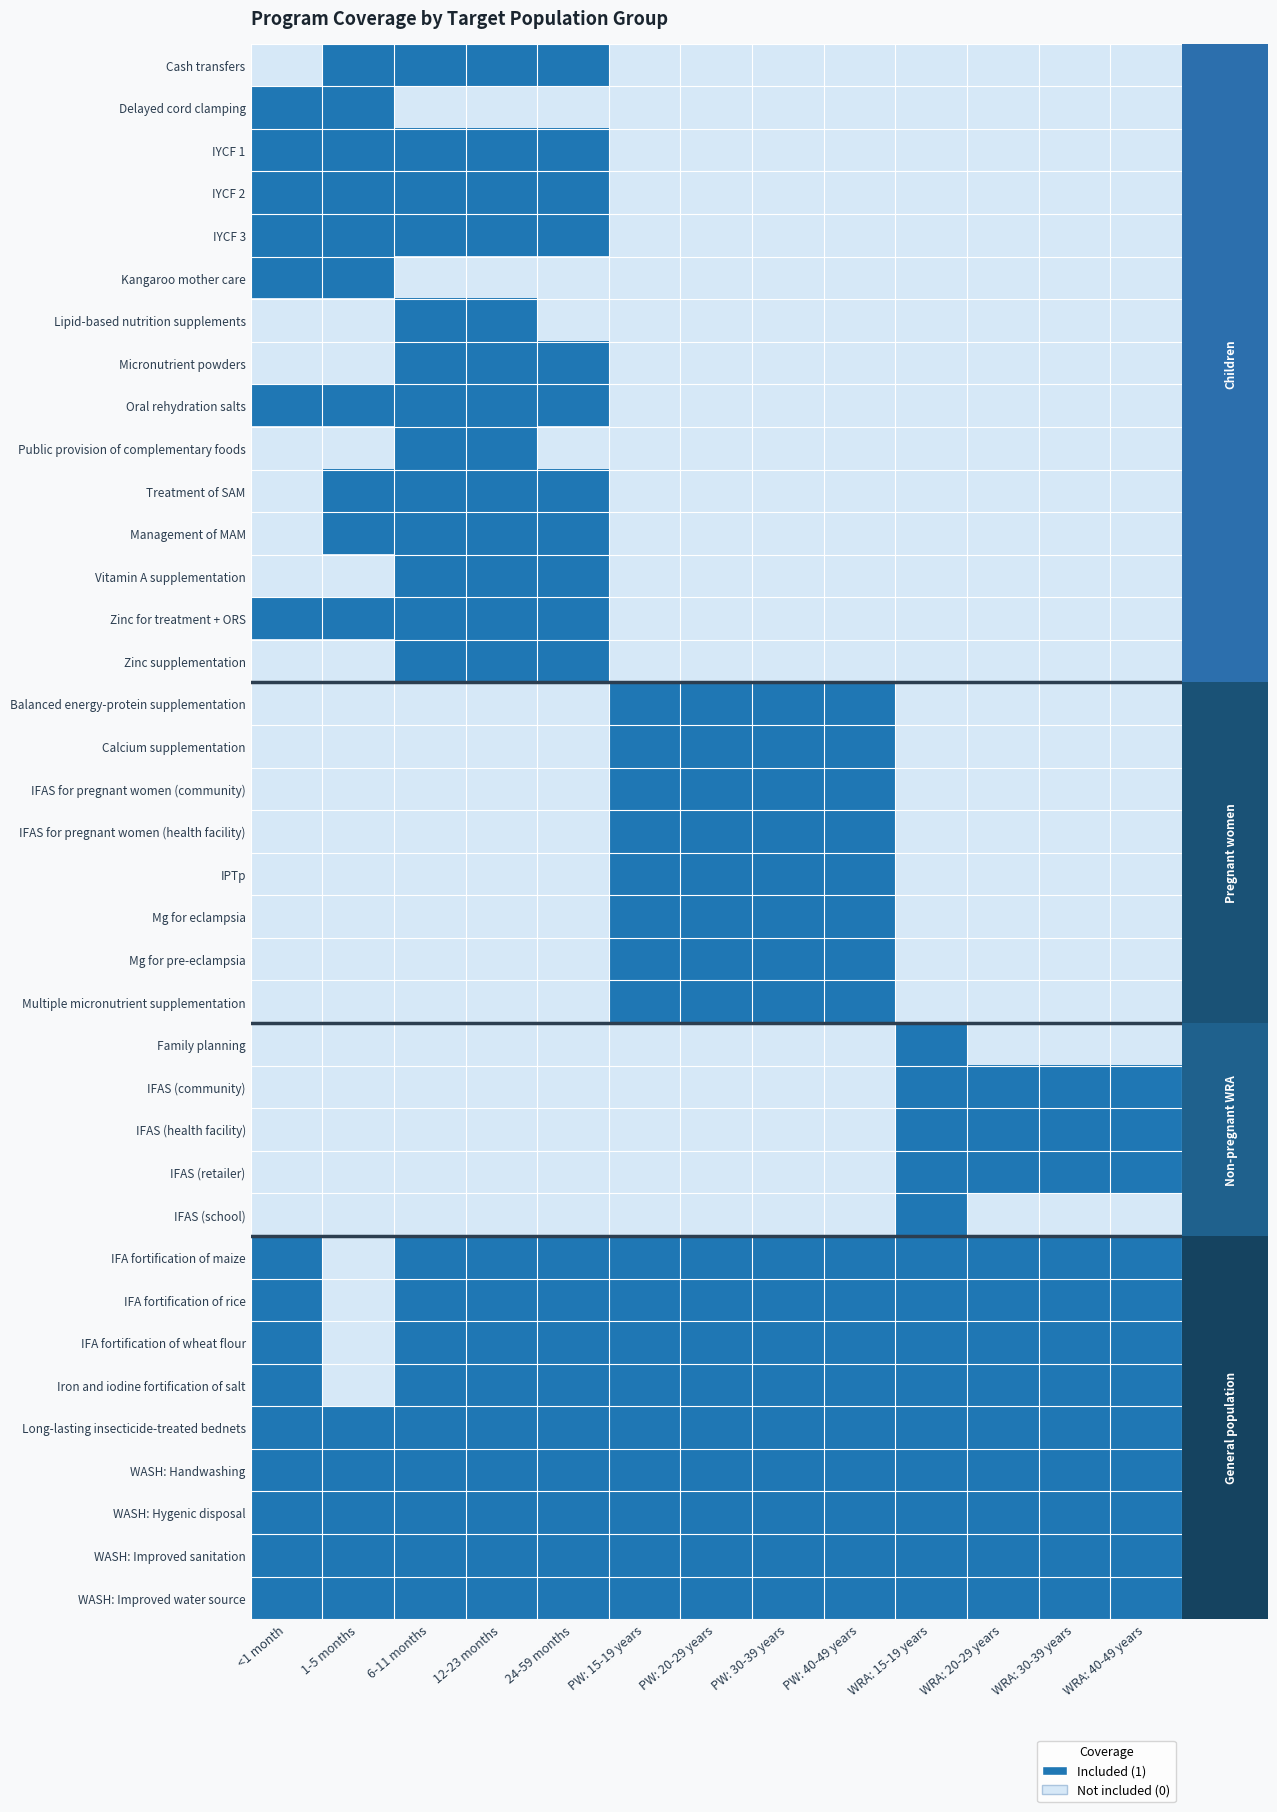

Which has a higher value, WRA: 40-49 years or PW: 30-39 years?

WRA: 40-49 years